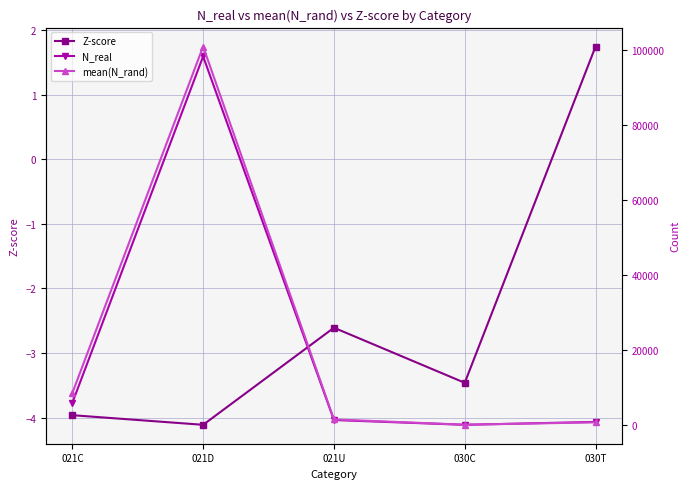

At which label does N_real first exceed 1275?

021C